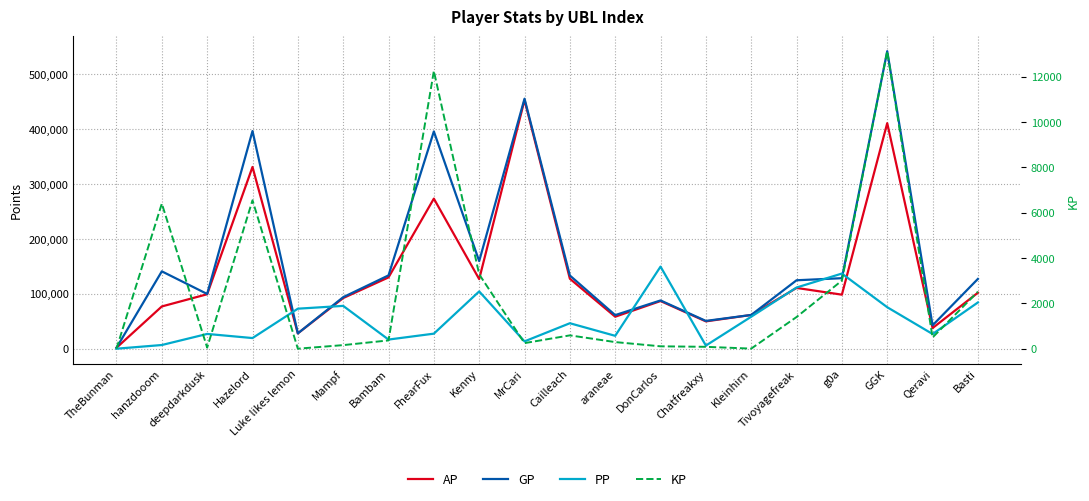

True or false: GP has a value of 159674.0 at Kenny.

True